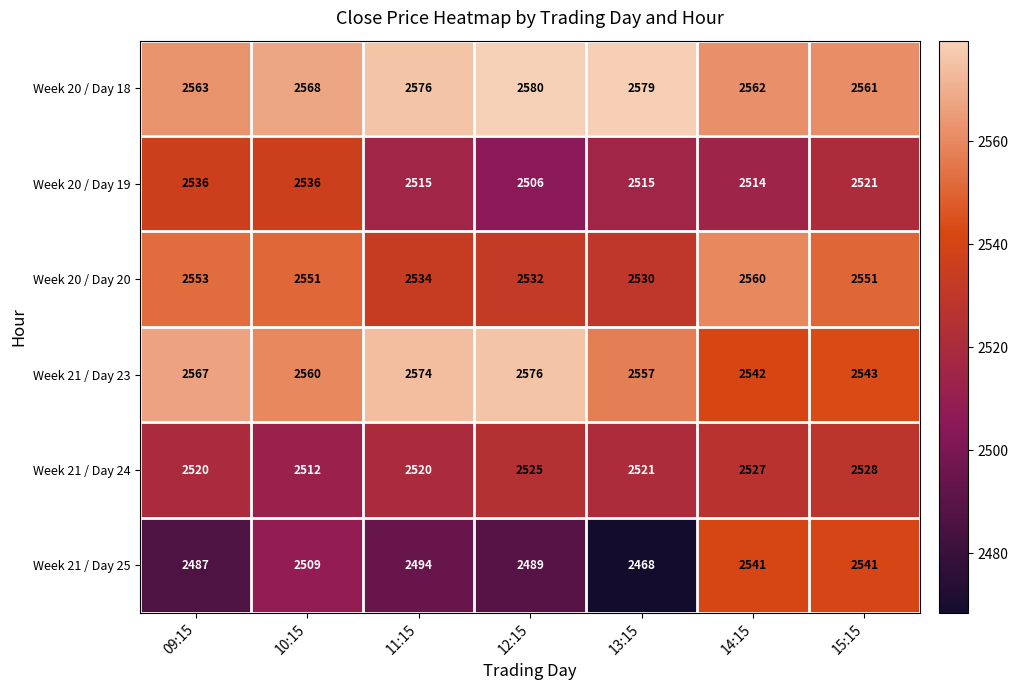

Is the value of Week 21 / Day 24 at 12:15 greater than the value of Week 20 / Day 18 at 11:15?

No